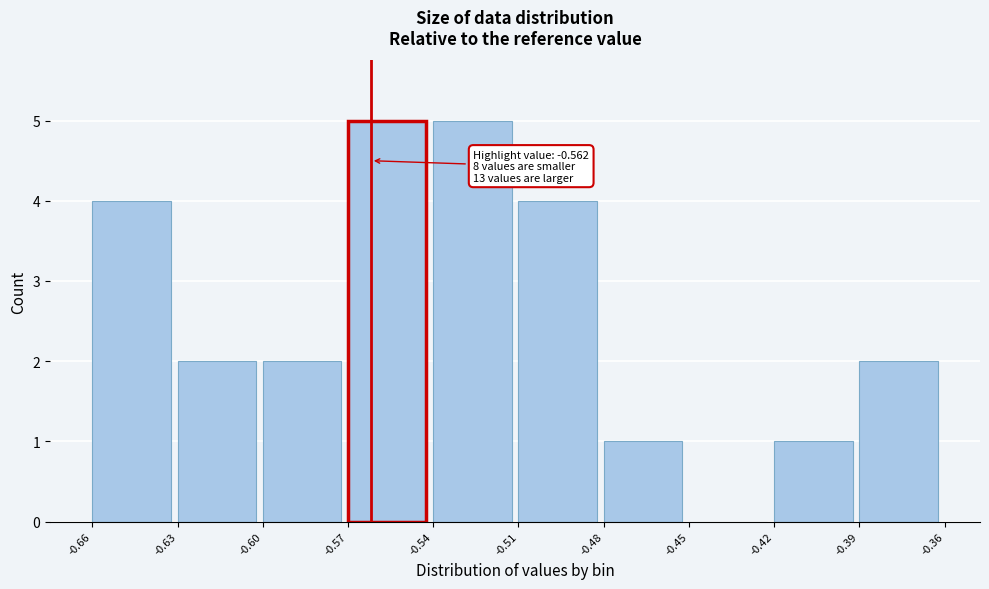

Reading right to left, transcribe all the data shown in this chart.

-0.39=2	-0.42=1	-0.45=0	-0.48=1	-0.51=4	-0.54=5	-0.57=5	-0.60=2	-0.63=2	-0.66=4